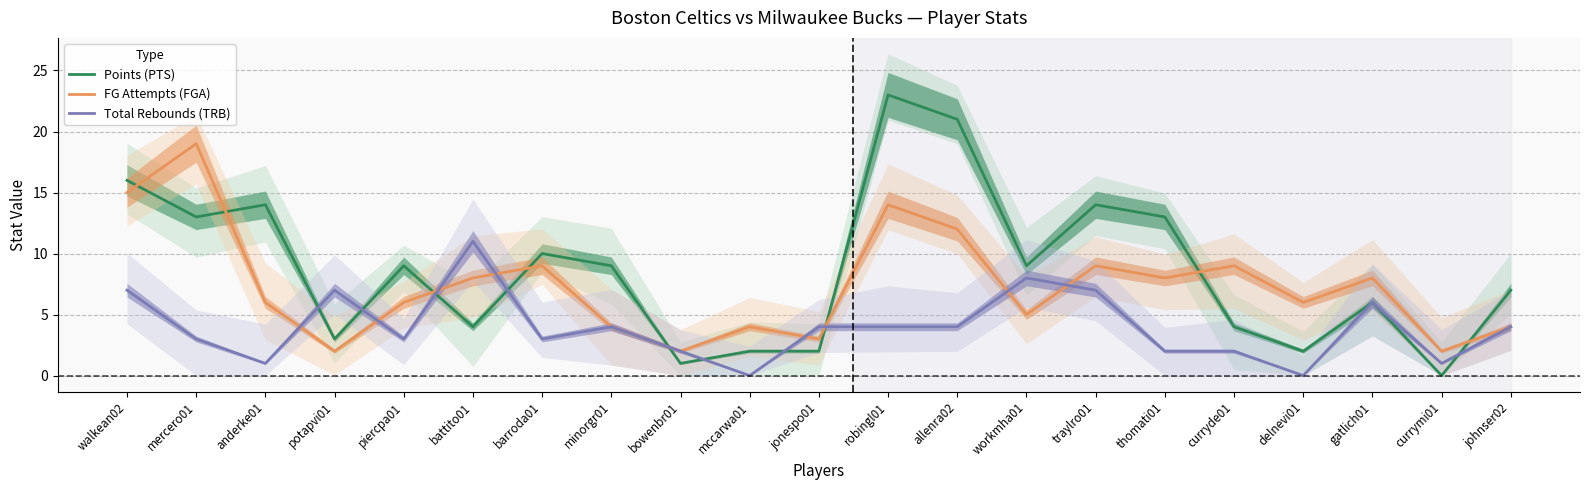

At which label is Points (PTS) closest to 11?

barroda01